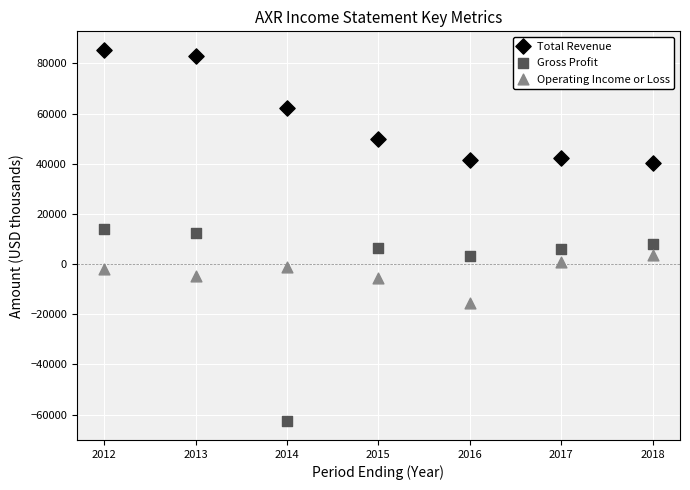

Which series contains the lowest Y value?

Gross Profit